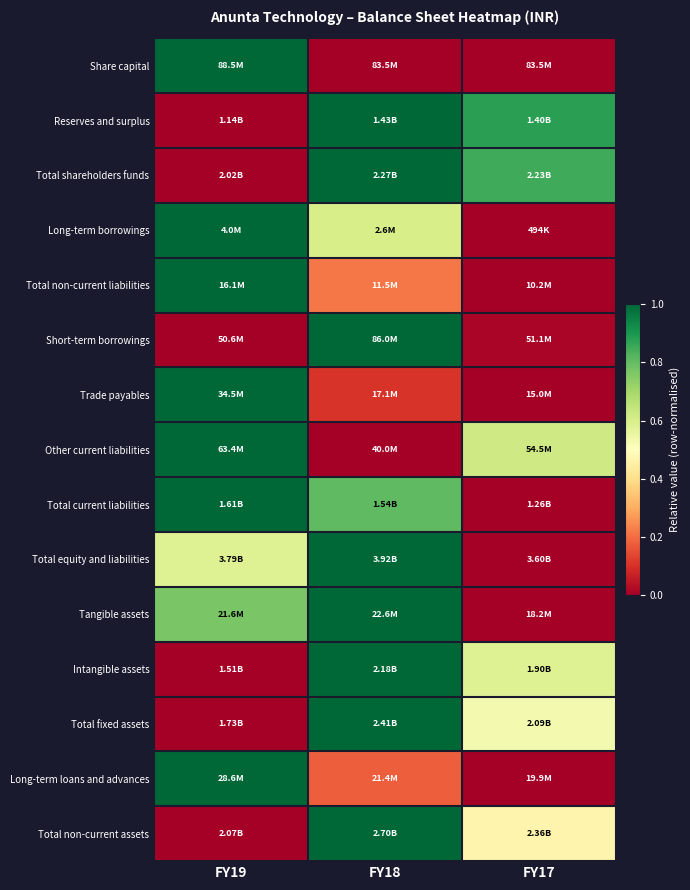

Reading left to right, list all the values displayed in this chart.

Share capital: FY19=1.0	FY18=0.0	FY17=0.0
Reserves and surplus: FY19=0.0	FY18=1.0	FY17=0.9
Total shareholders funds: FY19=0.0	FY18=1.0	FY17=0.9
Long-term borrowings: FY19=1.0	FY18=0.6	FY17=0.0
Total non-current liabilities: FY19=1.0	FY18=0.2	FY17=0.0
Short-term borrowings: FY19=0.0	FY18=1.0	FY17=0.0
Trade payables: FY19=1.0	FY18=0.1	FY17=0.0
Other current liabilities: FY19=1.0	FY18=0.0	FY17=0.6
Total current liabilities: FY19=1.0	FY18=0.8	FY17=0.0
Total equity and liabilities: FY19=0.6	FY18=1.0	FY17=0.0
Tangible assets: FY19=0.8	FY18=1.0	FY17=0.0
Intangible assets: FY19=0.0	FY18=1.0	FY17=0.6
Total fixed assets: FY19=0.0	FY18=1.0	FY17=0.5
Long-term loans and advances: FY19=1.0	FY18=0.2	FY17=0.0
Total non-current assets: FY19=0.0	FY18=1.0	FY17=0.5